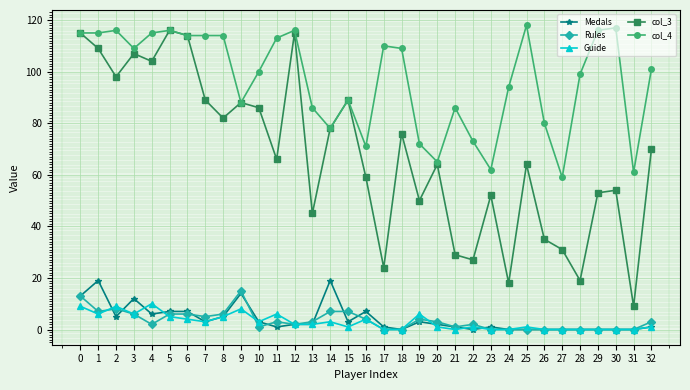

True or false: col_4 has a value of 168 at 8.

False